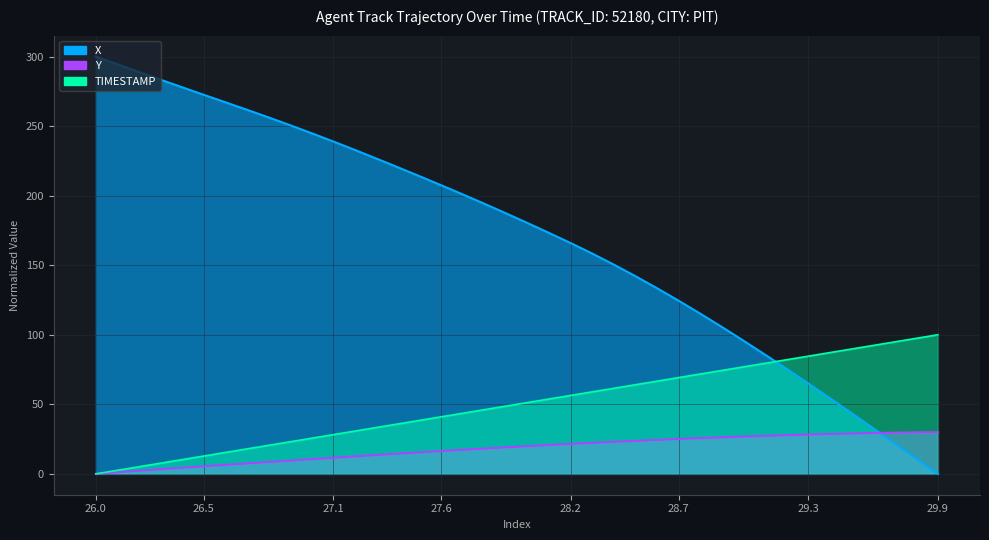

List the series in order of their peak value, highest first.

X, TIMESTAMP, Y